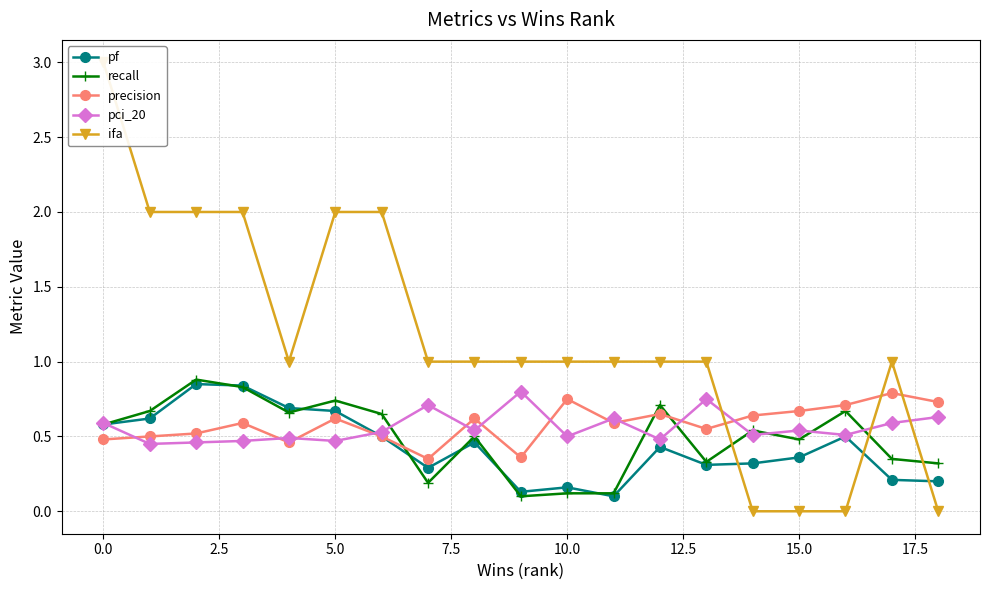

True or false: pf has more than 1 points higher than both neighbors.

True